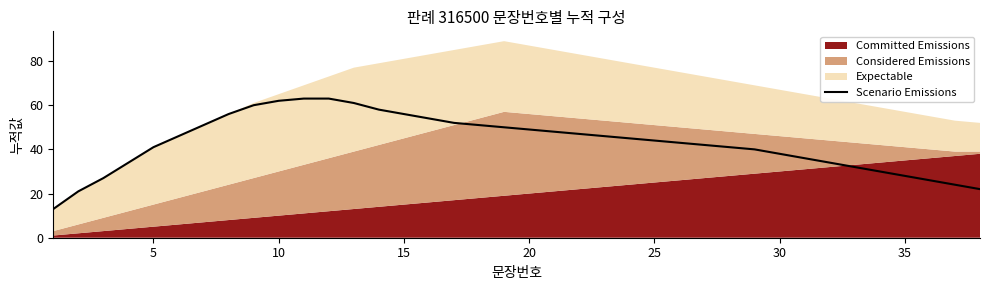

Does the chart have visible grid lines?

No